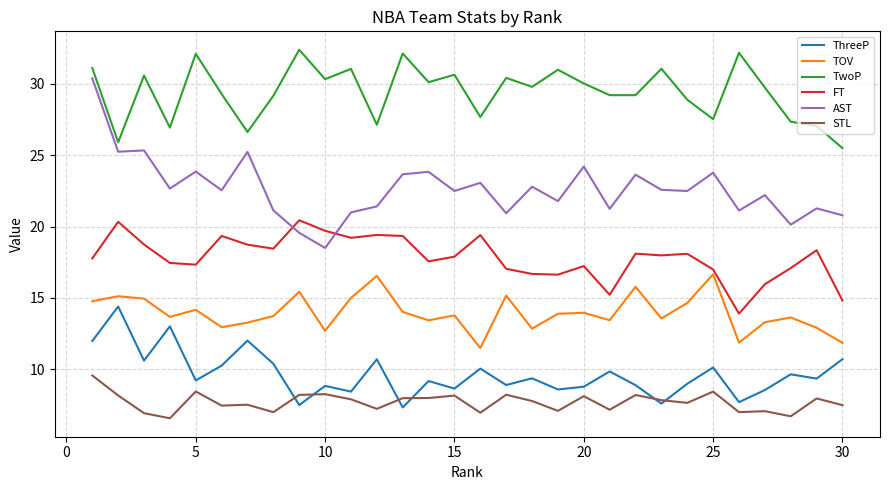

What is the maximum value shown in the chart?

32.4